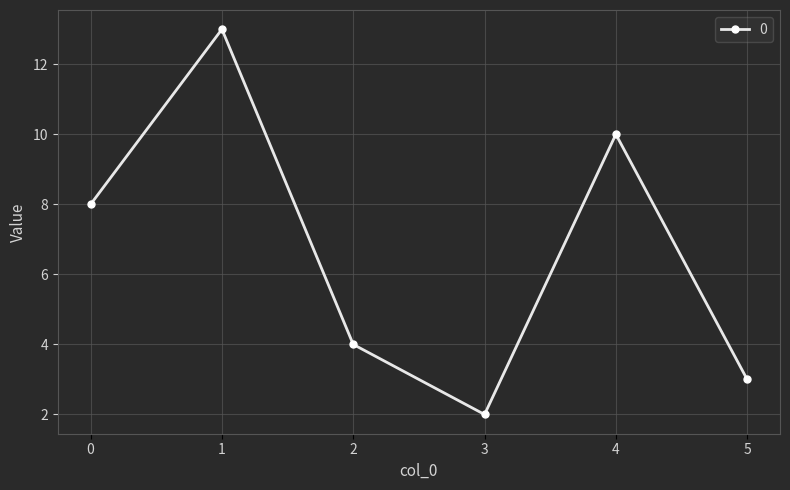

True or false: the data shows 4 at 2.

True